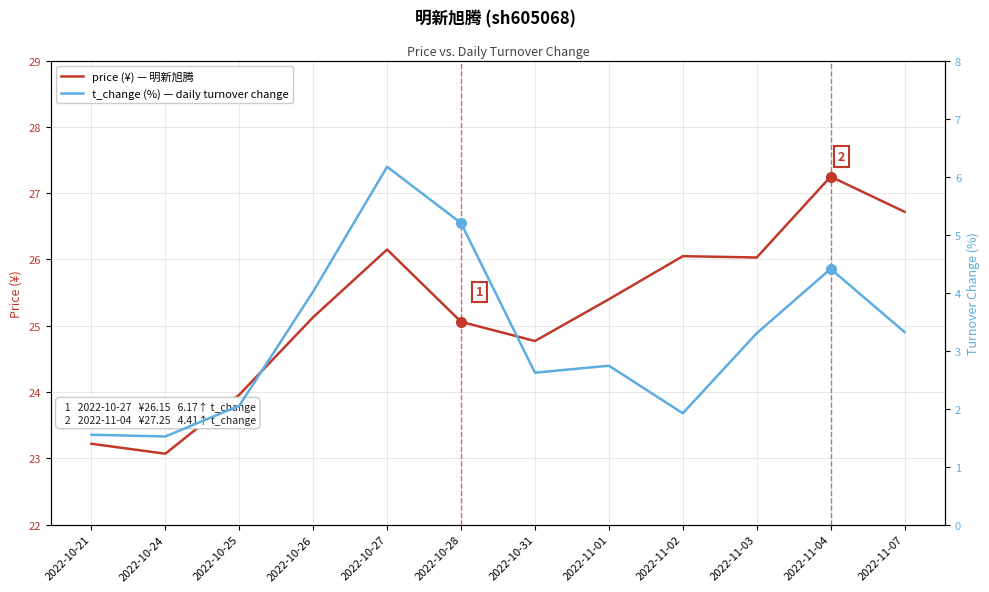

At 2022-11-01, list the series in order from smallest to largest.

t_change (%), price (¥)